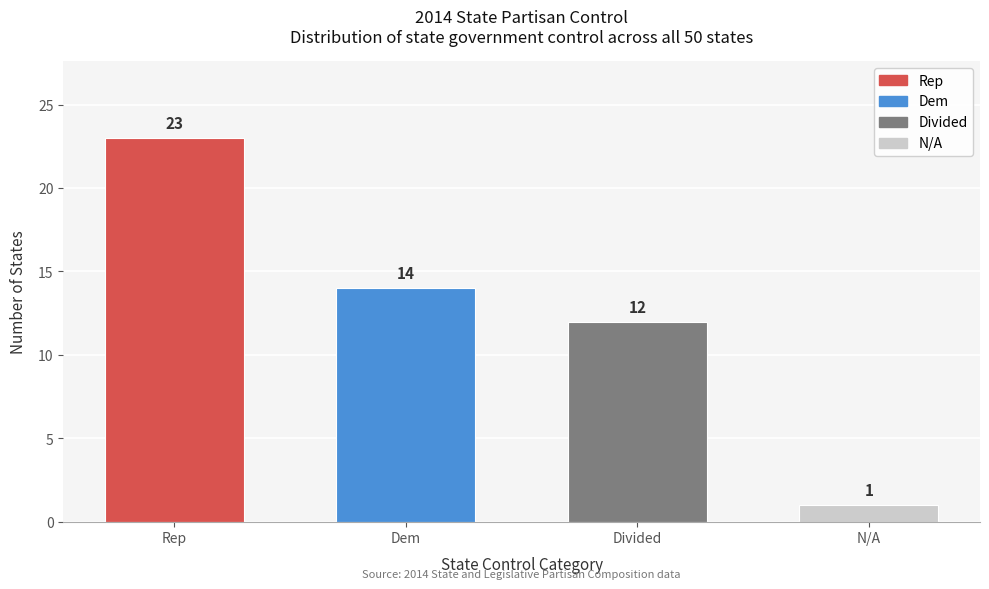

Reading left to right, what are all the values shown in this chart?

23	14	12	1